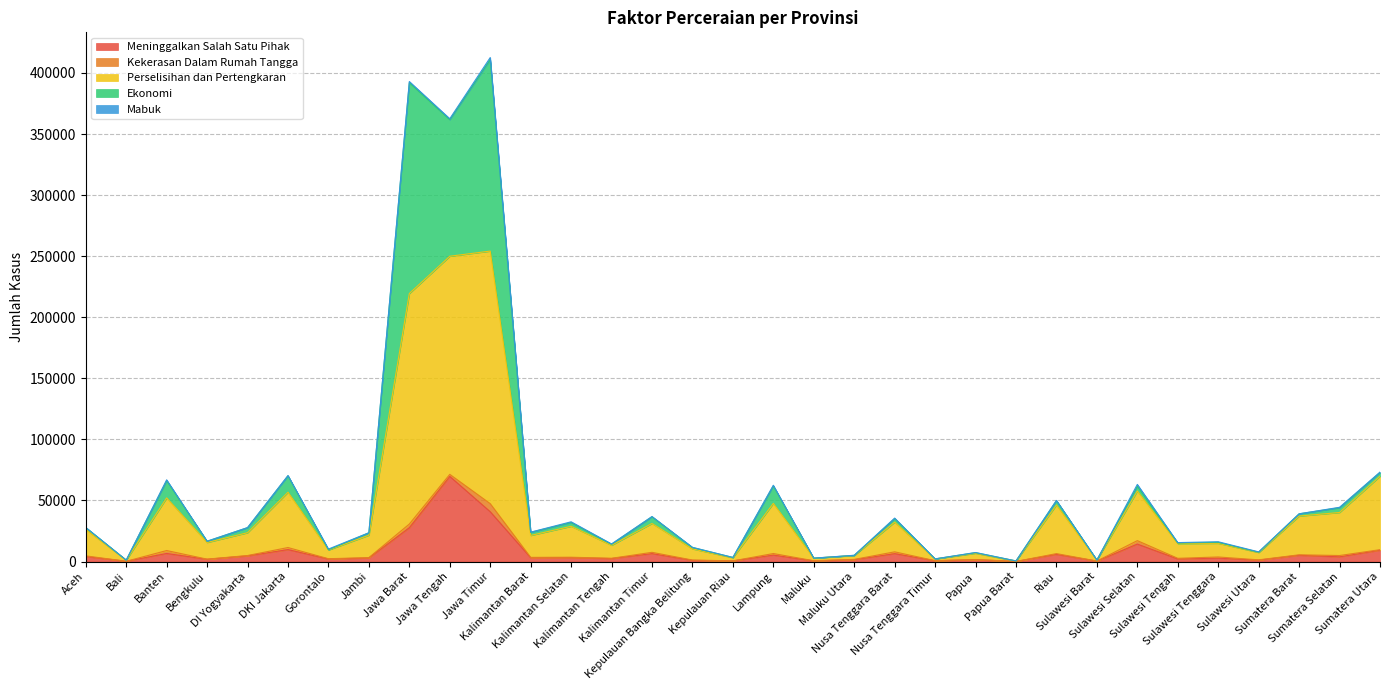

The Ekonomi series shows 274 at Kepulauan Riau. True or false?

False